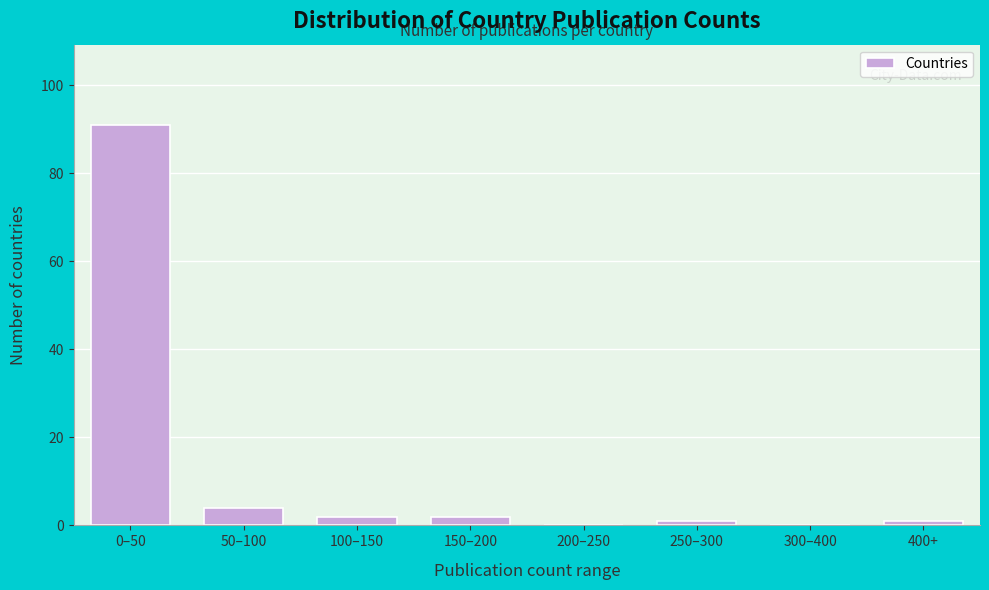

Reading left to right, extract all data points from this chart.

0–50=91	50–100=4	100–150=2	150–200=2	200–250=0	250–300=1	300–400=0	400+=1